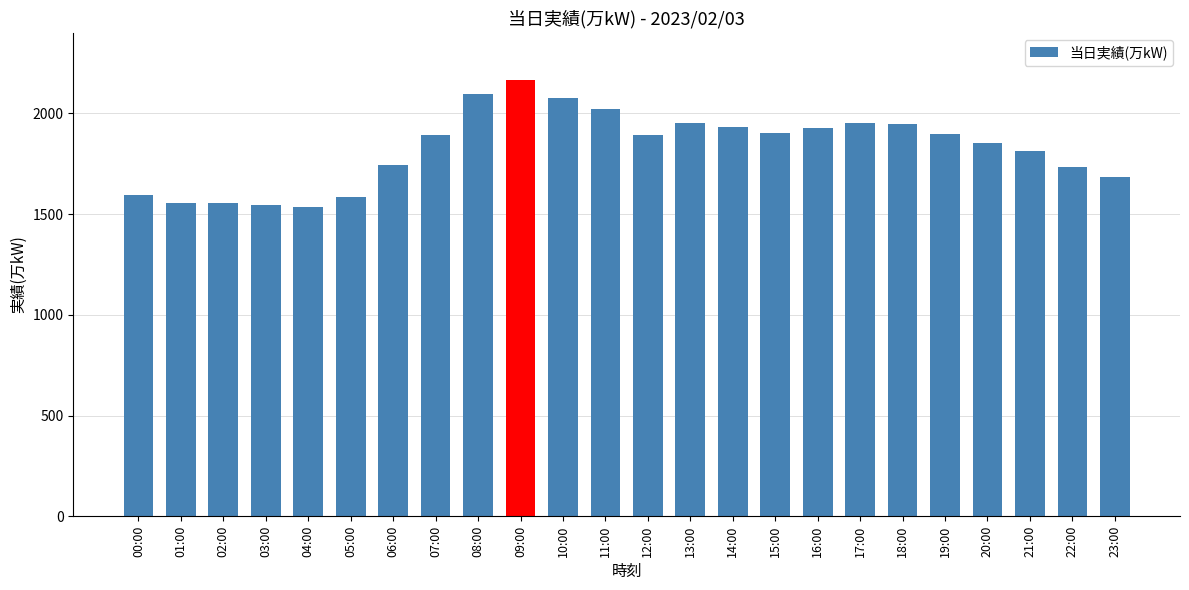

Between 06:00 and 19:00, which is larger?

19:00